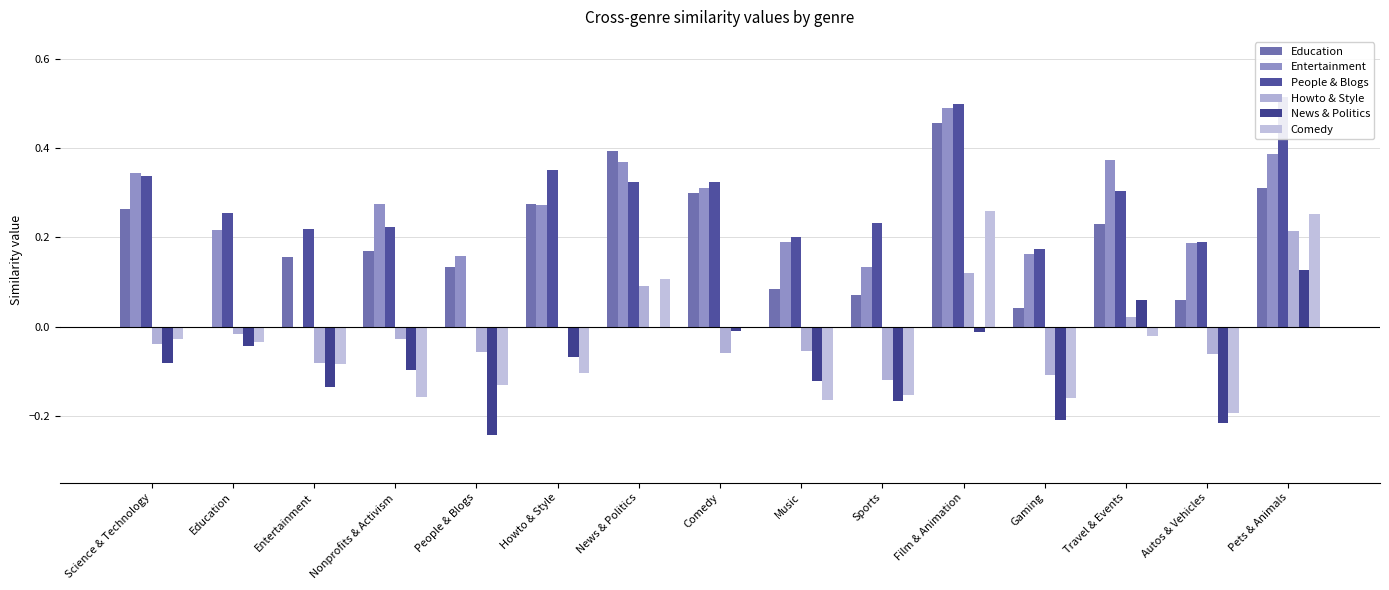

True or false: Entertainment has a value of 0.4 at News & Politics.

True